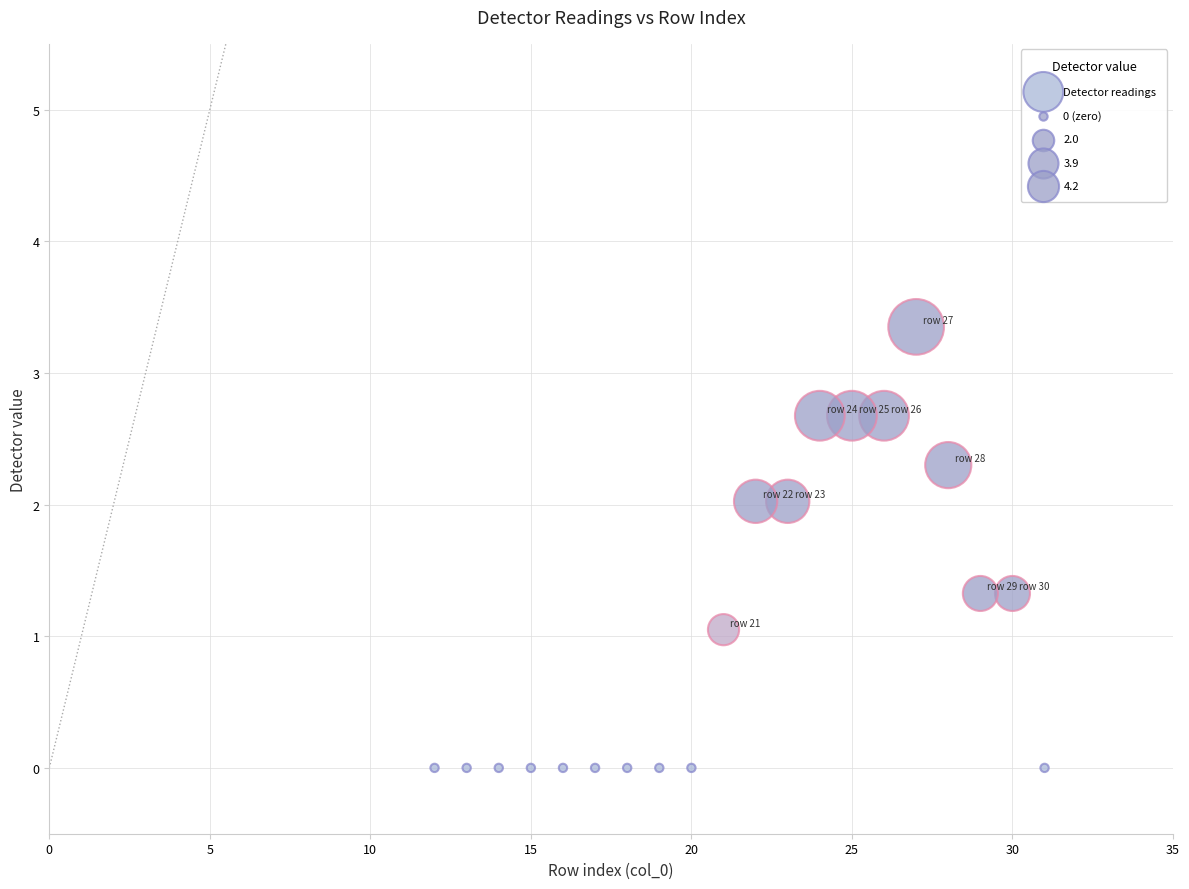

What is the range of X values (max minus min)?

19.0